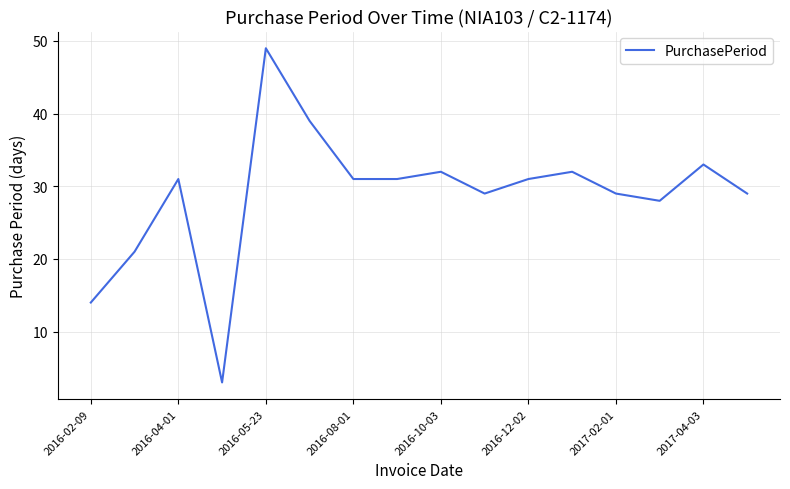

What is the minimum value shown in the chart?

3